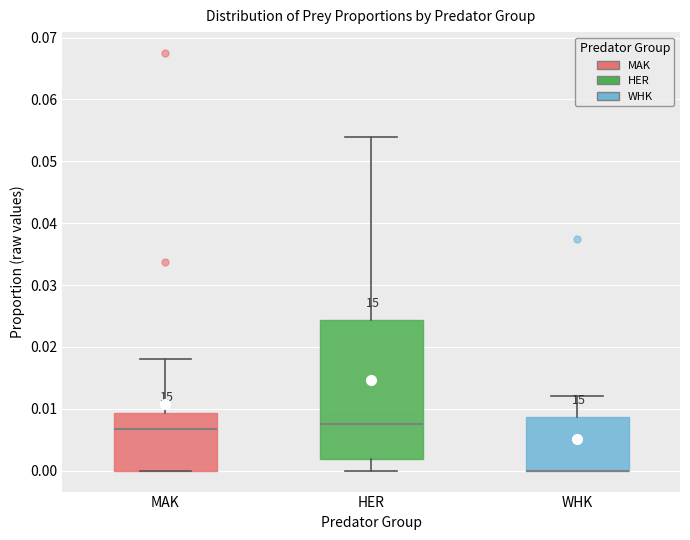

Reading left to right, read every box against the y-axis: the position of its median line, the range the box covers, and the ends of its whiskers. The values are not printed on the chart, so give them approximately, as read against the axis.

MAK: median 0.007, box 0.000 to 0.009, whiskers 0.000 to 0.018
HER: median 0.008, box 0.002 to 0.024, whiskers 0.000 to 0.054
WHK: median 0.000 (drawn on the box's lower edge), box 0.000 to 0.009, whiskers 0.000 to 0.012